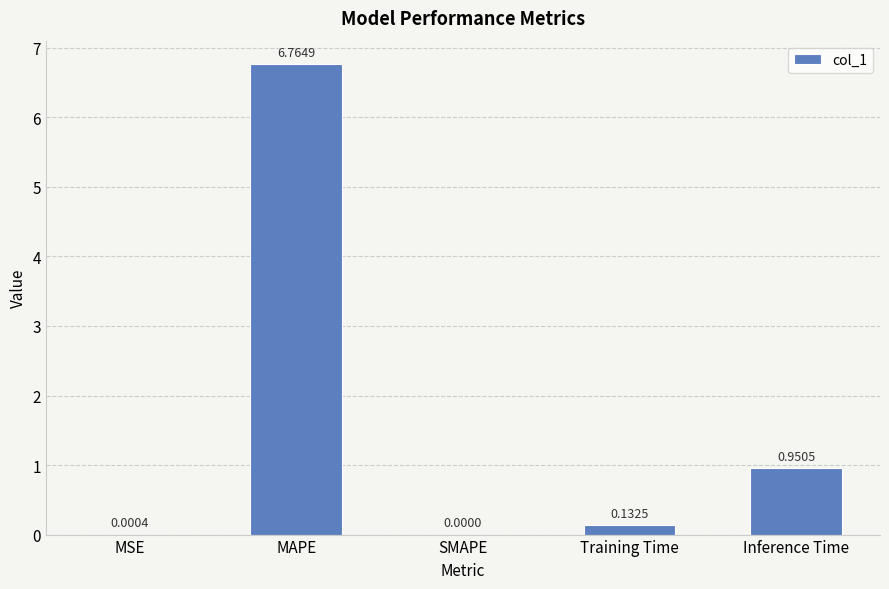

Where is the data nearest to the value 3?

Inference Time